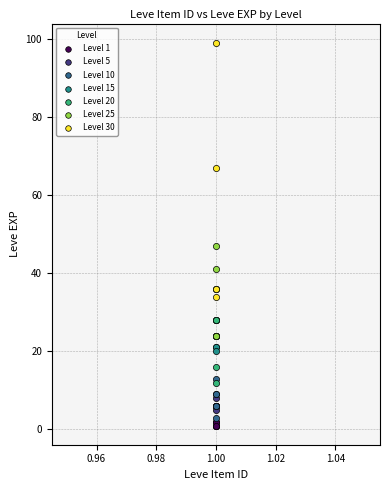

Which series contains the highest Y value?

Level 30